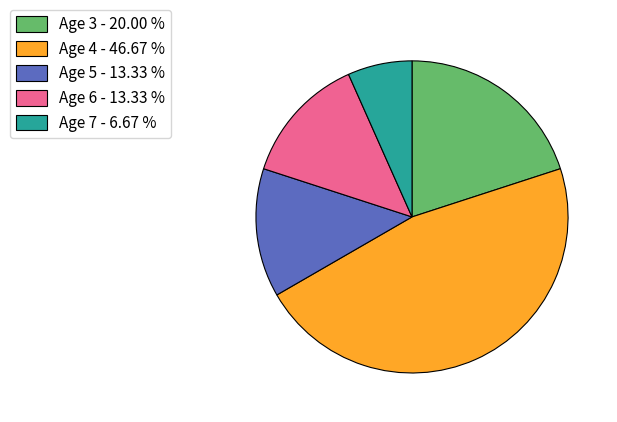

Between Age 5 and Age 7, which is larger?

Age 5